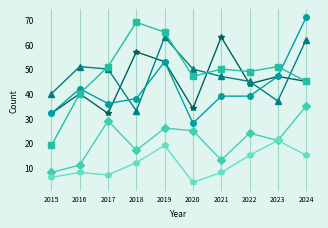

What is the spread (max minus min) of values at 2024?

56